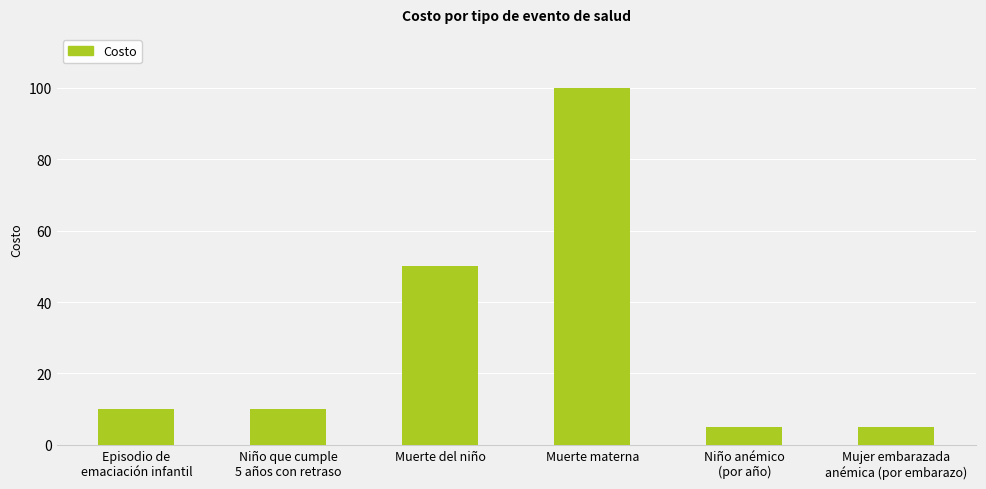

How many bars are there in total?

6